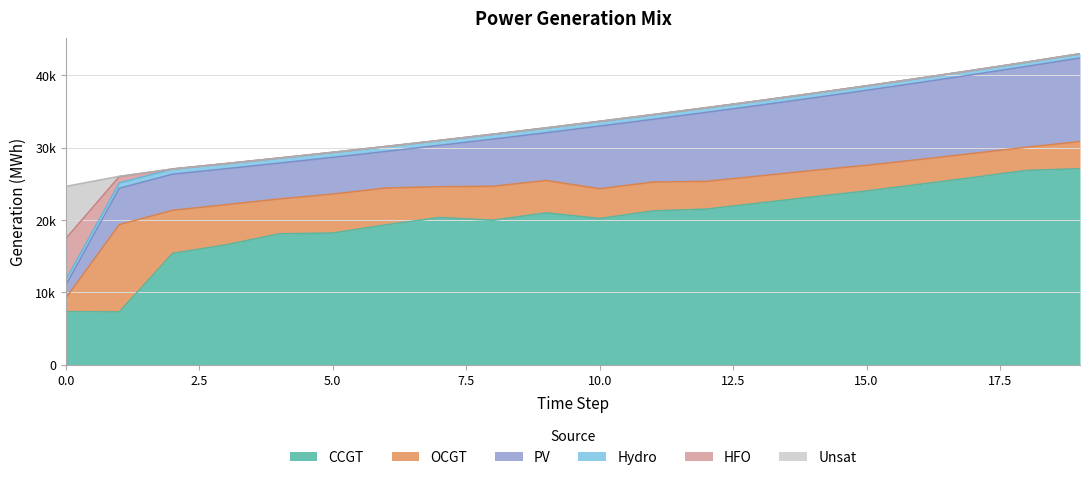

The PV series shows 8547 at 1. True or false?

False